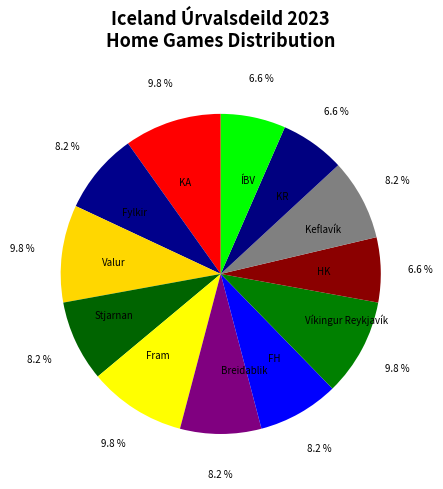

Does KA represent more than half of the total?

No